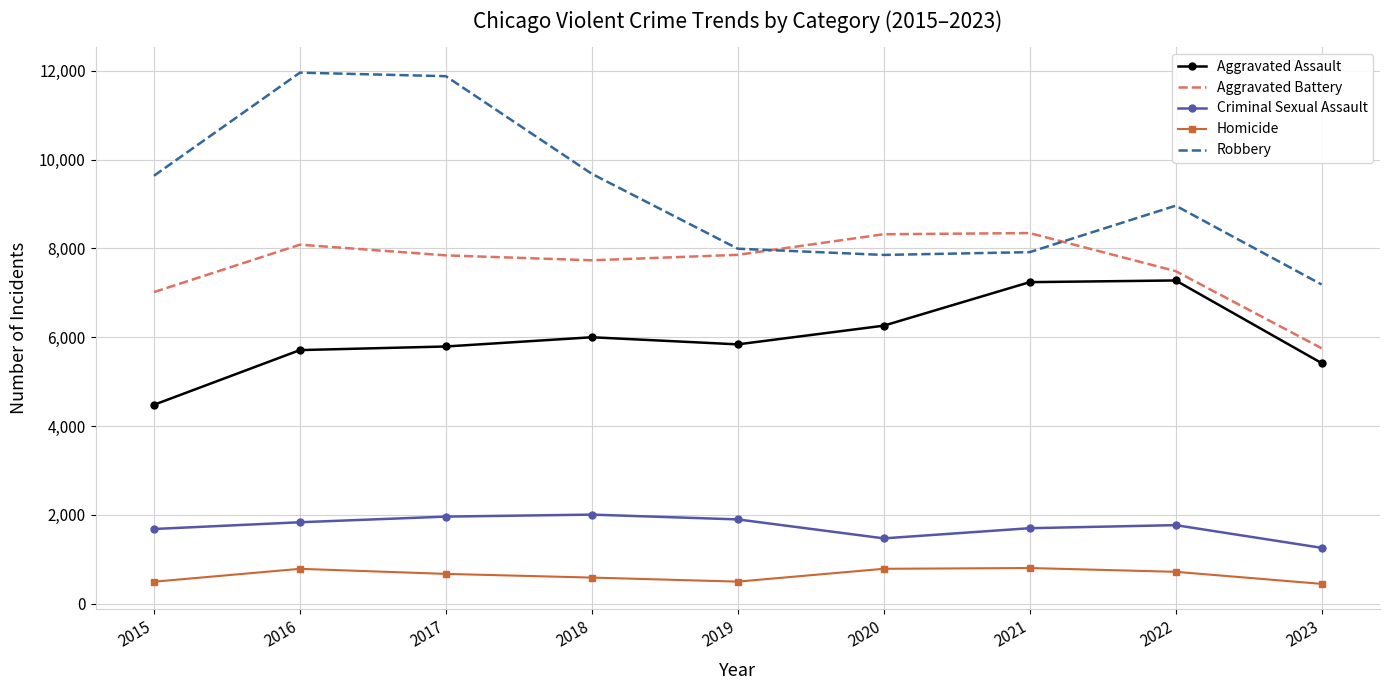

How many distinct data groups are displayed?

5